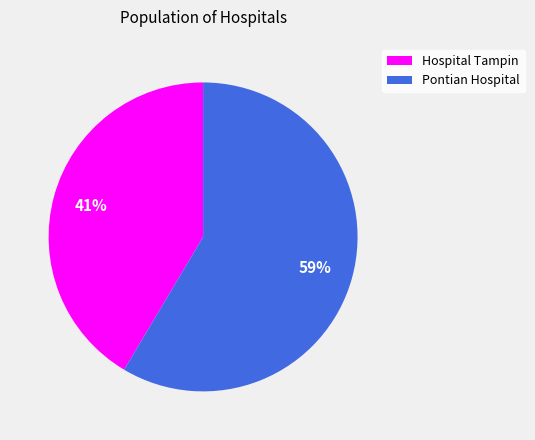

To the nearest percent, what portion does Pontian Hospital represent?

59%